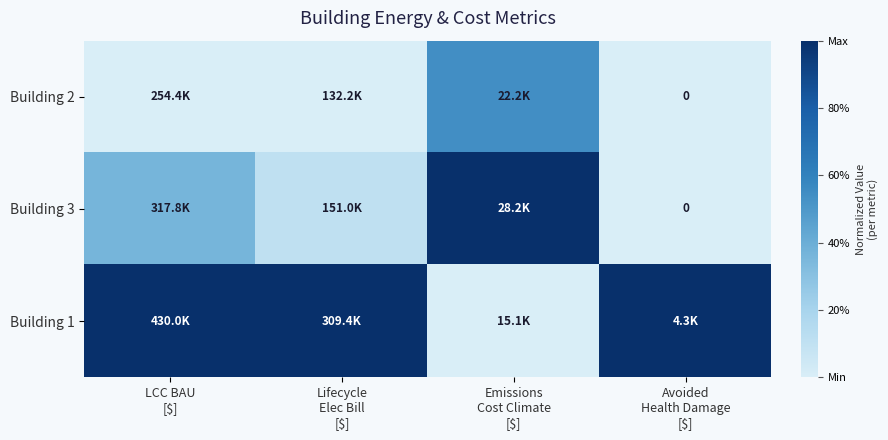

What is the difference between the second highest and minimum values in the Building 3 series?

0.4